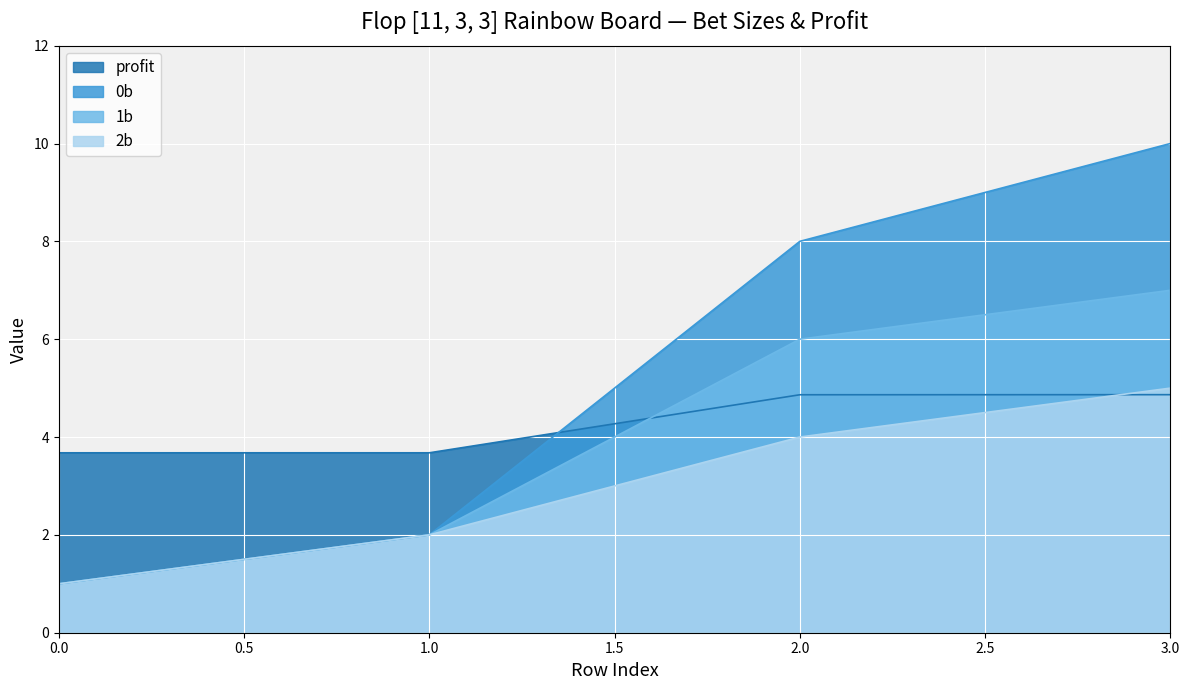

The 0b series shows 10.0 at 3.0. True or false?

True